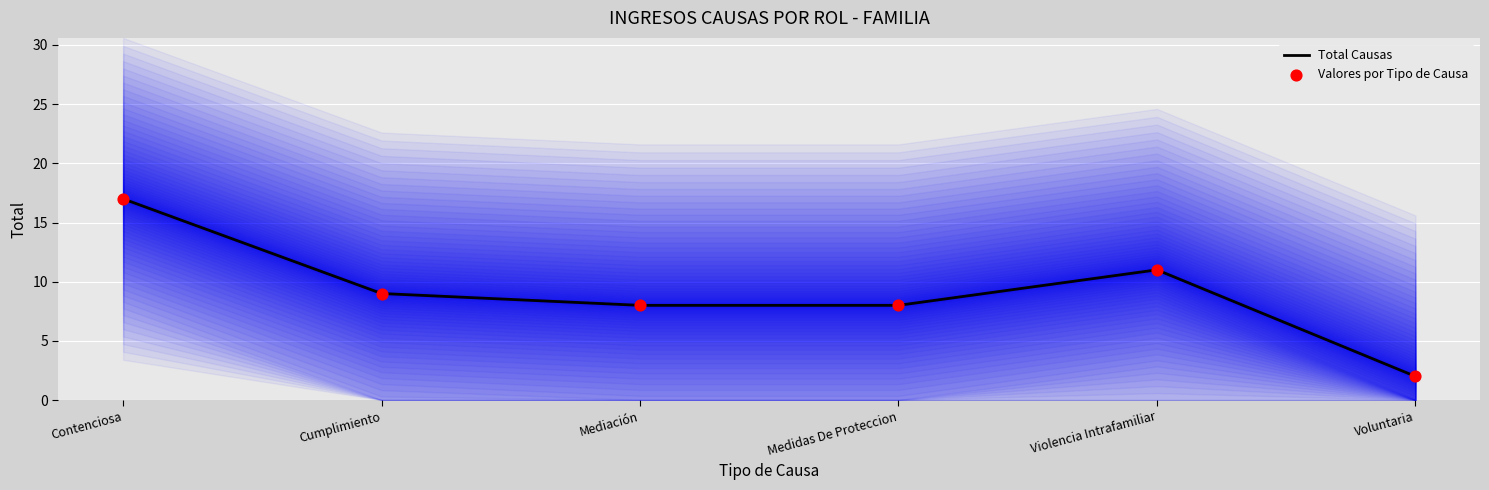

Which series contains the highest Y value?

Total Causas